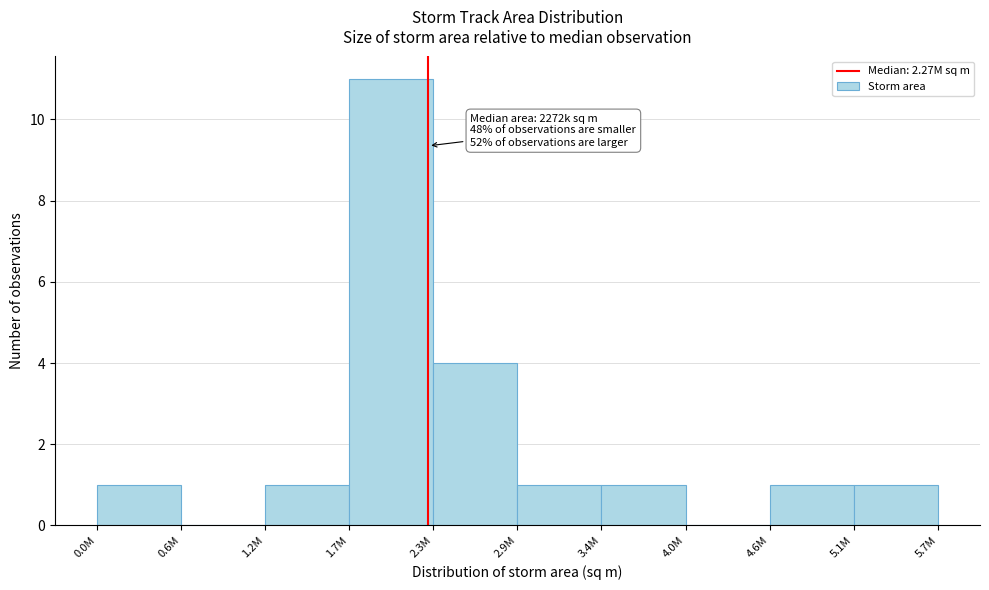

Reading left to right, transcribe all the data shown in this chart.

0.0M=1	0.6M=0	1.2M=1	1.7M=11	2.3M=4	2.9M=1	3.4M=1	4.0M=0	4.6M=1	5.1M=1